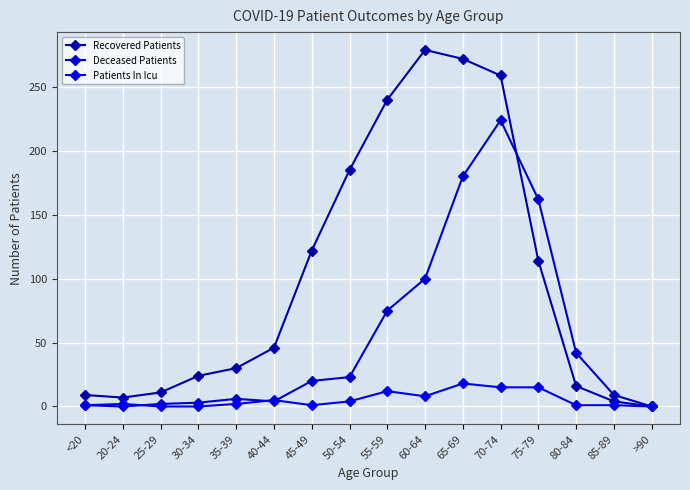

Which series has the largest range (max minus min)?

Recovered Patients